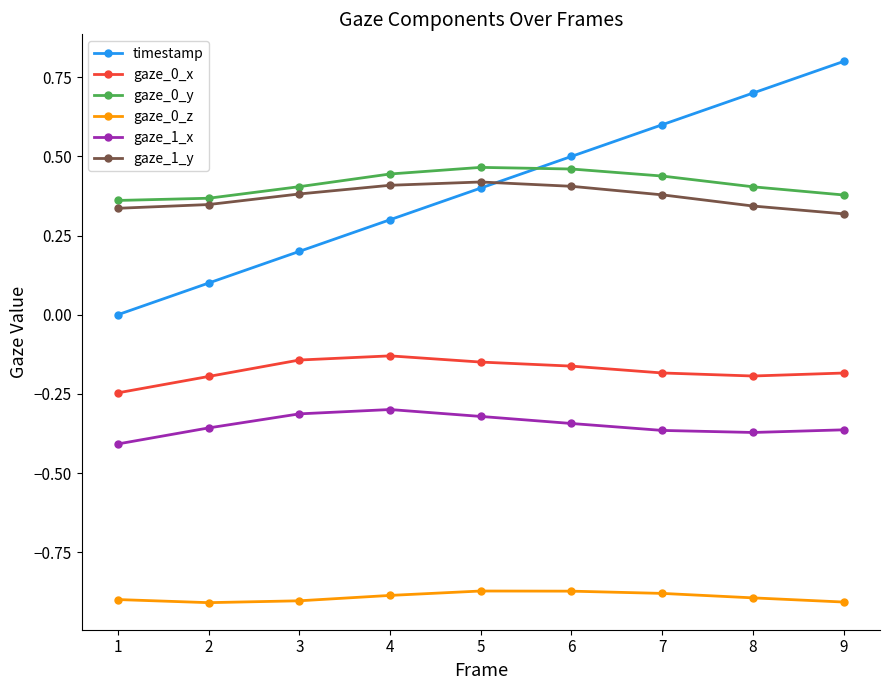

True or false: gaze_0_y and gaze_0_x cross at least once.

False